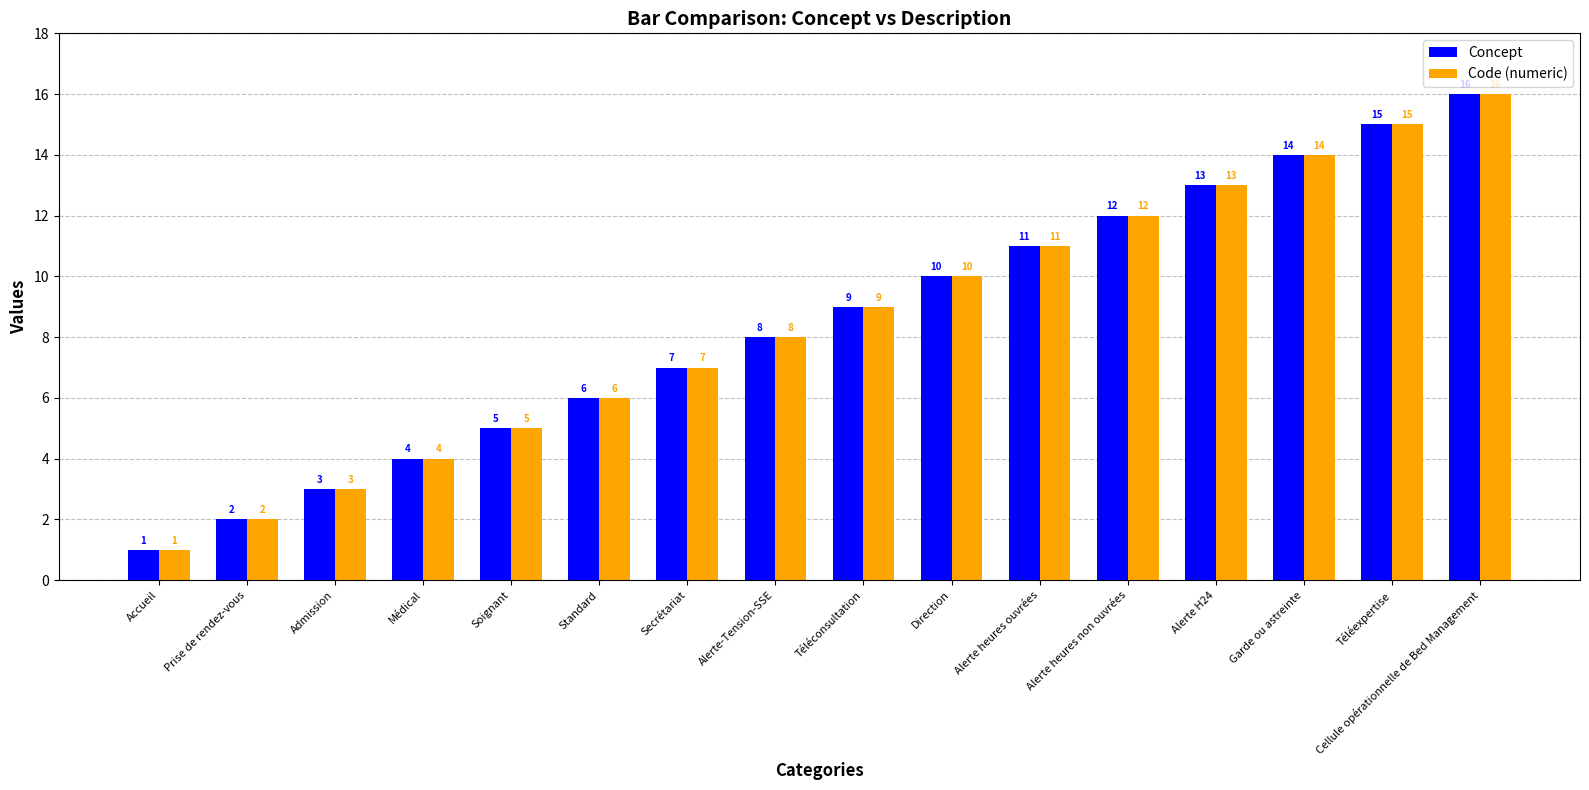

What is the difference between the second highest and second lowest values in the Concept series?

13